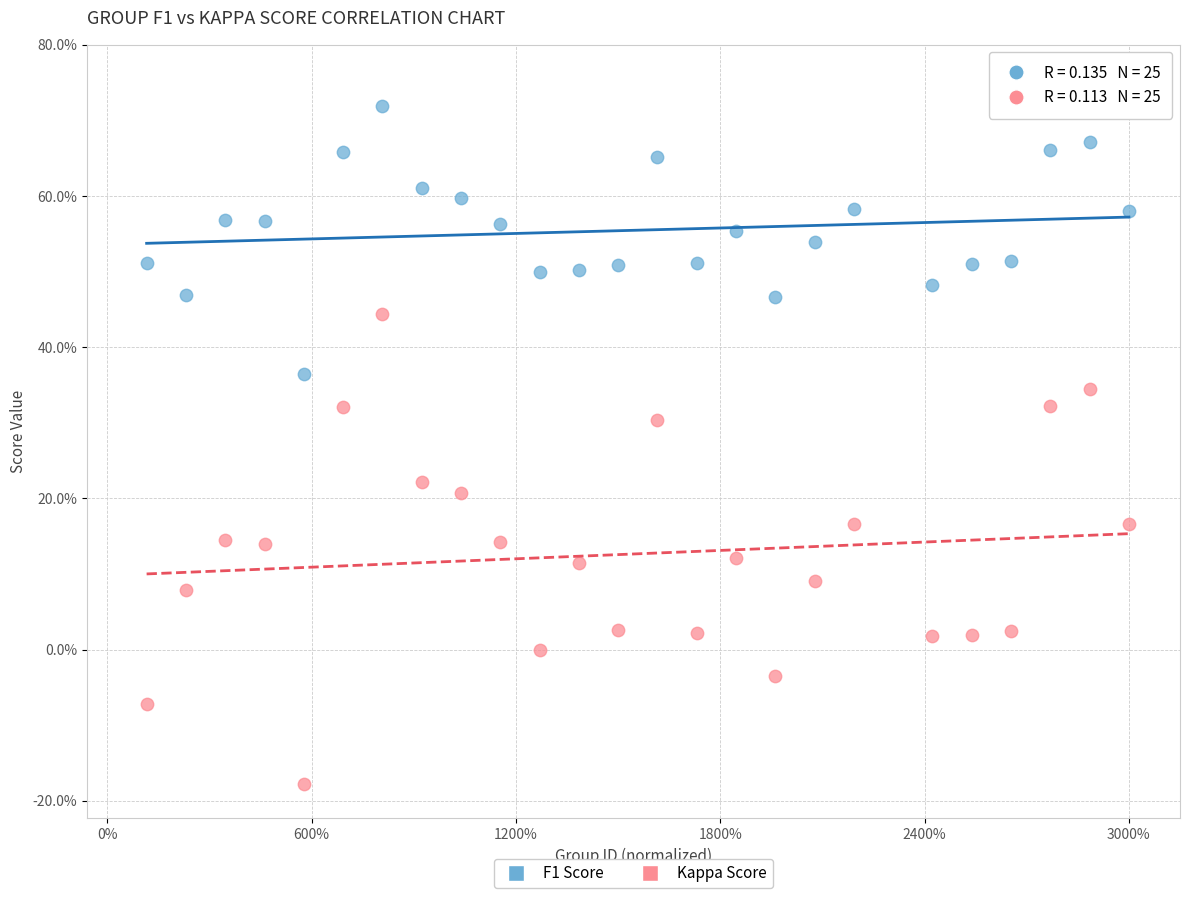

Which series contains the lowest Y value?

Kappa Score